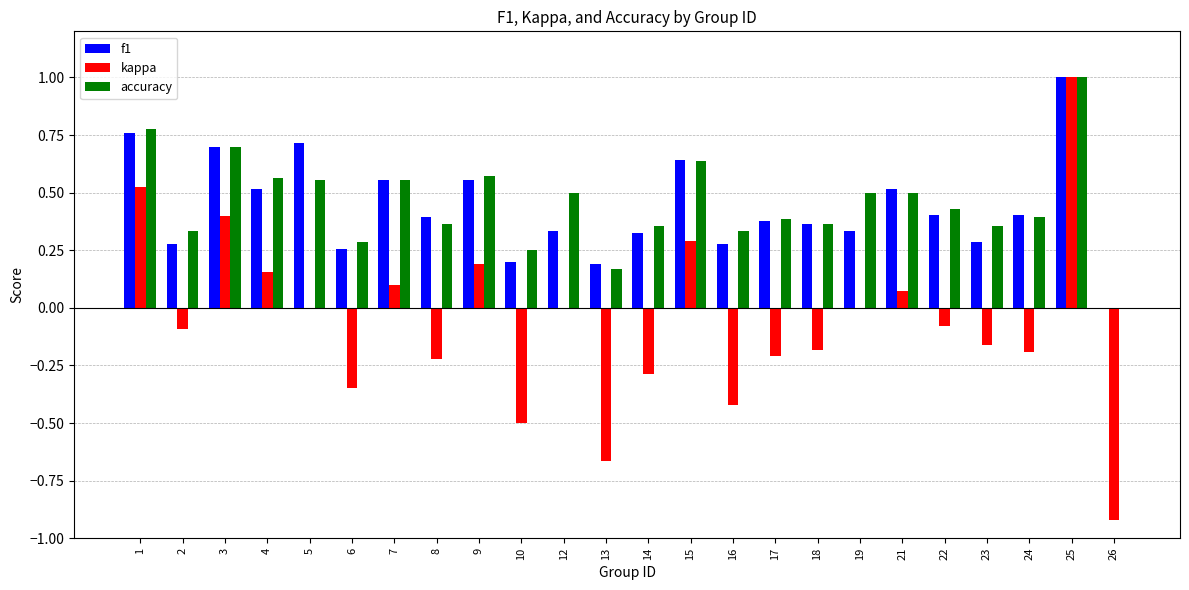

What is the sum of all accuracy values?

10.9